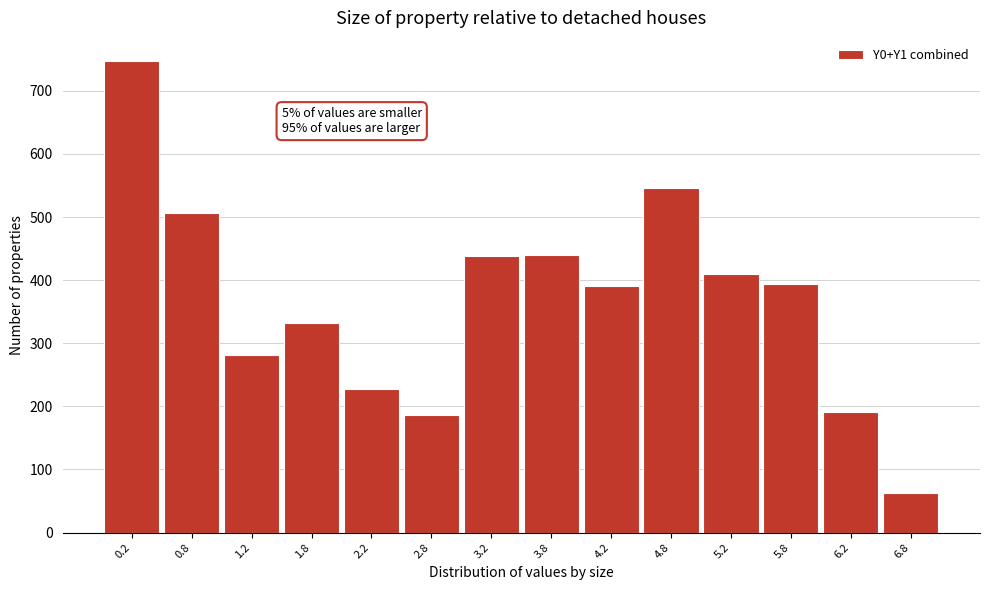

Which range on the x-axis has the tallest bar?

0.0 to 0.5